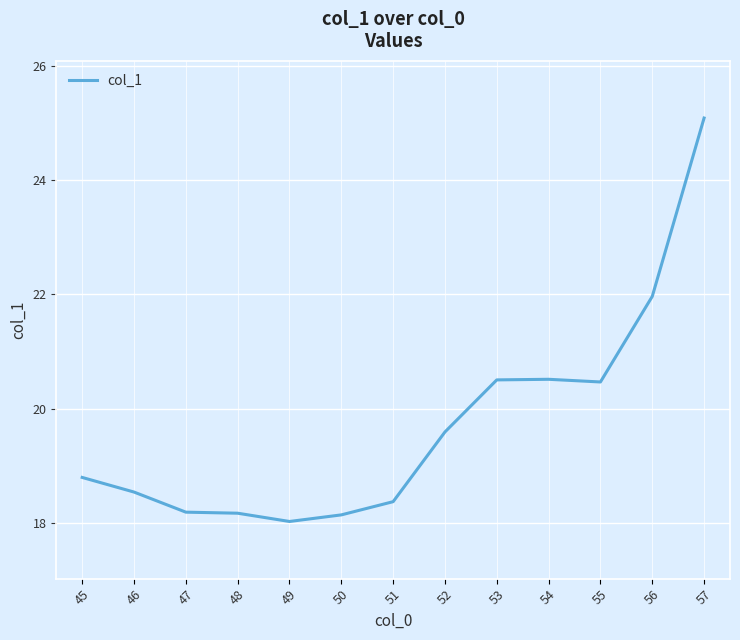

At which category does the chart reach its peak across all series?

57